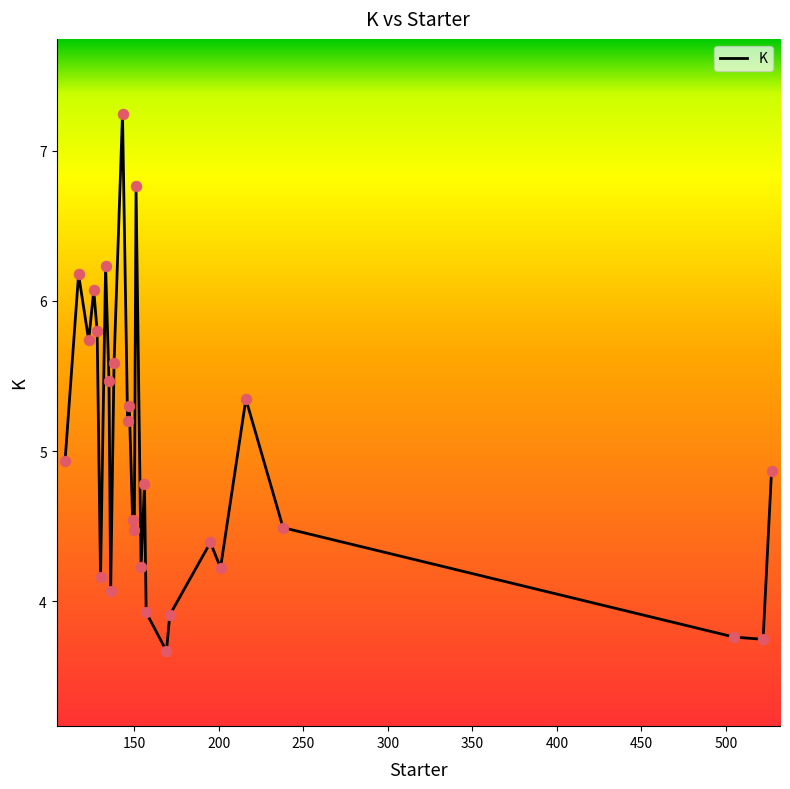

What is the difference between the maximum and minimum values?

3.6